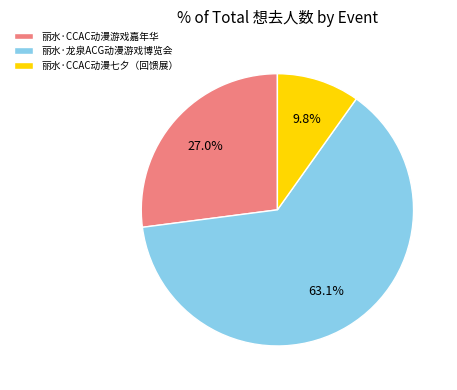

How many slices are in this pie chart?

3